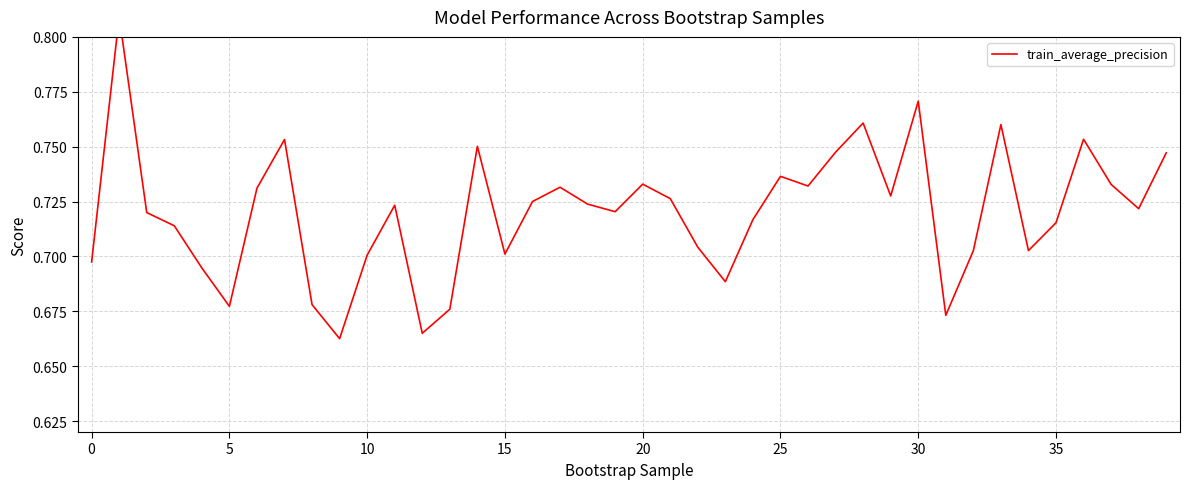

What is the greatest value displayed?

0.8